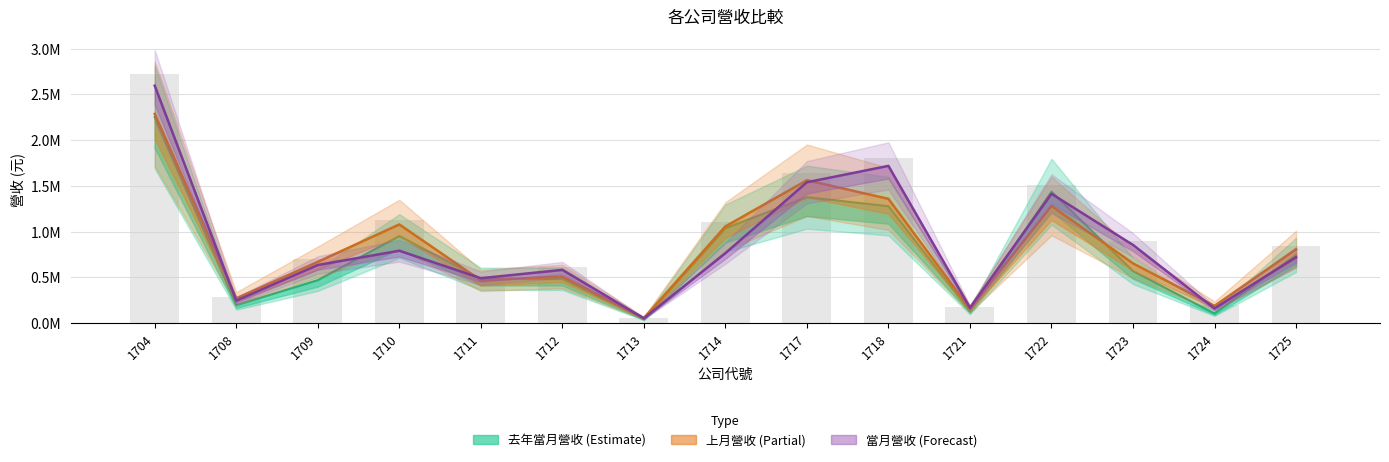

Which series has the widest spread of values?

當月營收